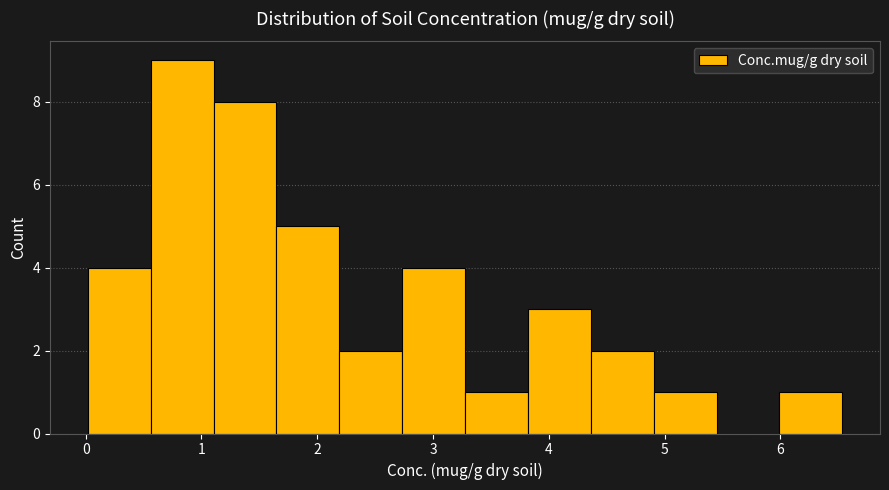

Over which range of the x-axis is the bar tallest?

0.6 to 1.1